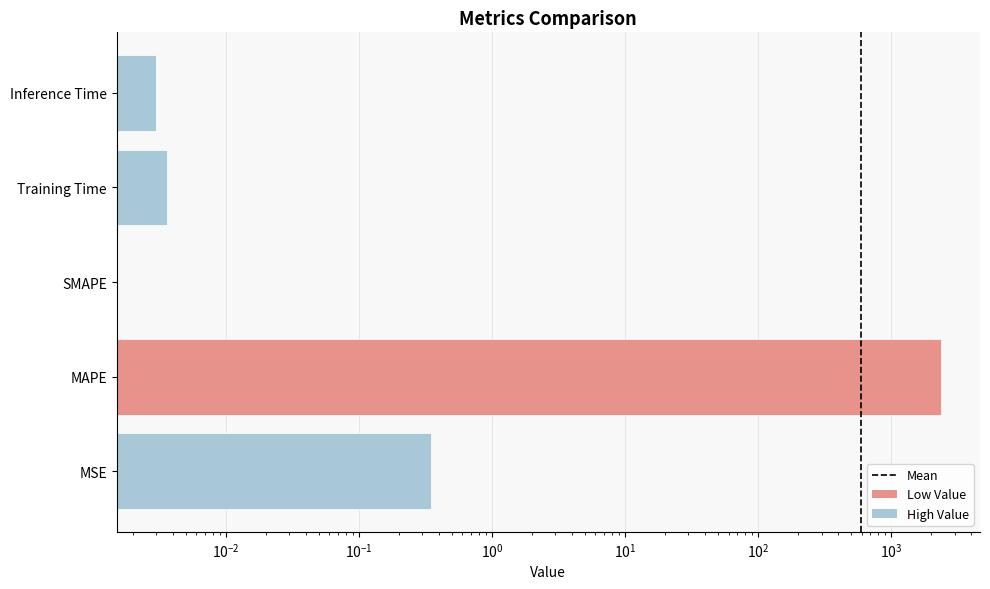

What is the difference between the maximum and minimum values?

2363.3